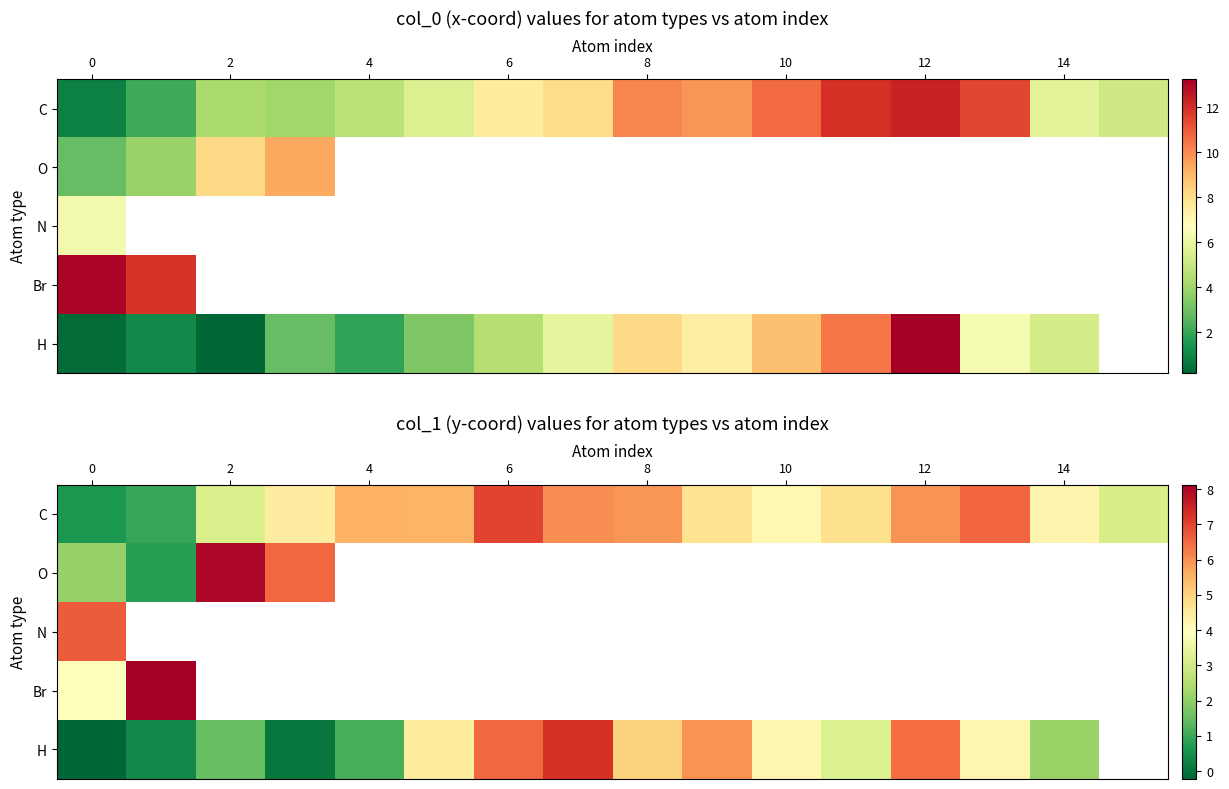

Is the value of C at 6 greater than the value of H at 0?

Yes